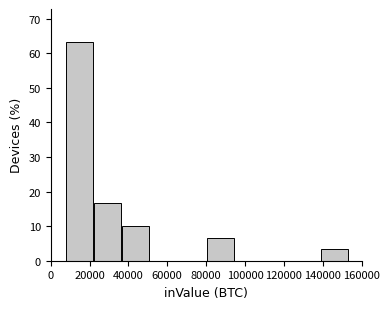

Reading left to right, list every bar in this chart as the range it spans on the x-axis followed by its height. Neither the bar edges nor the heights are printed on the chart, so give them approximately, as read against the axes.

8000 to 22000: 63
22000 to 36000: 17
36000 to 52000: 10
52000 to 66000: 0
66000 to 80000: 0
80000 to 96000: 7
96000 to 110000: 0
110000 to 124000: 0
124000 to 140000: 0
140000 to 154000: 3